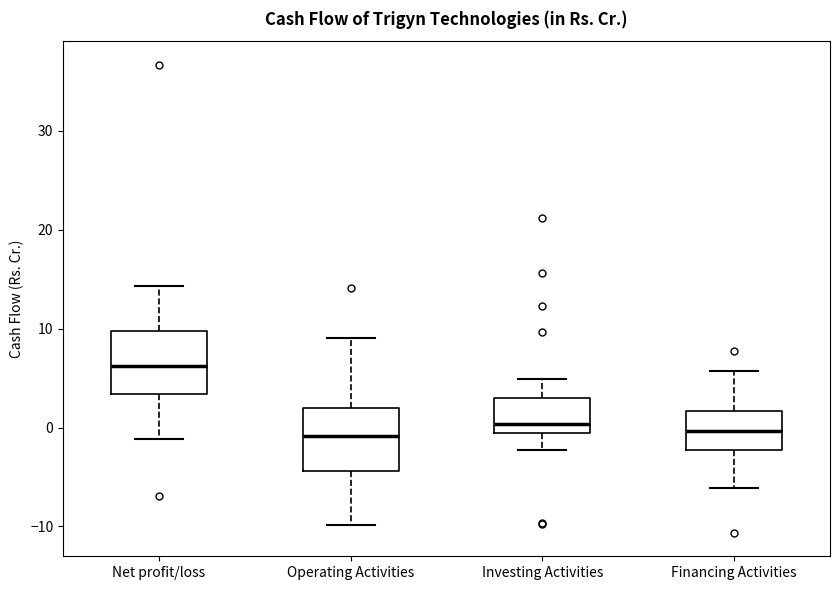

Reading left to right, read every box against the y-axis: the position of its median line, the range the box covers, and the ends of its whiskers. The values are not printed on the chart, so give them approximately, as read against the axis.

Net profit/loss: median 6, box 3 to 10, whiskers -1 to 14
Operating Activities: median -1, box -4 to 2, whiskers -10 to 9
Investing Activities: median 0, box -1 to 3, whiskers -2 to 5
Financing Activities: median 0, box -2 to 2, whiskers -6 to 6